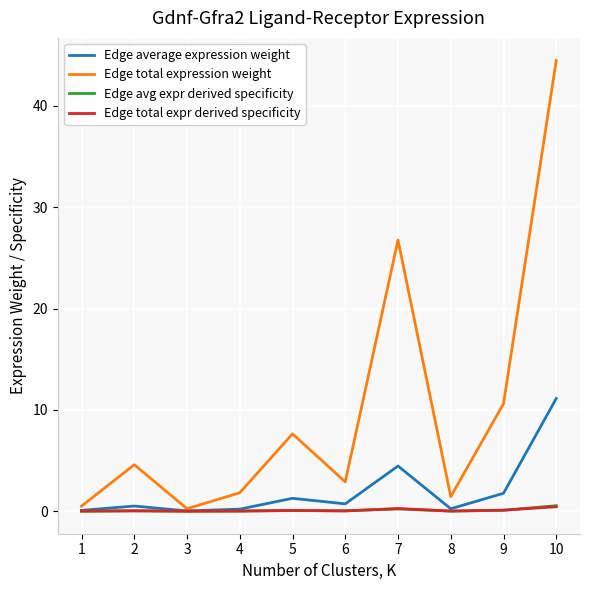

What is the total value across all series at 8?

1.7